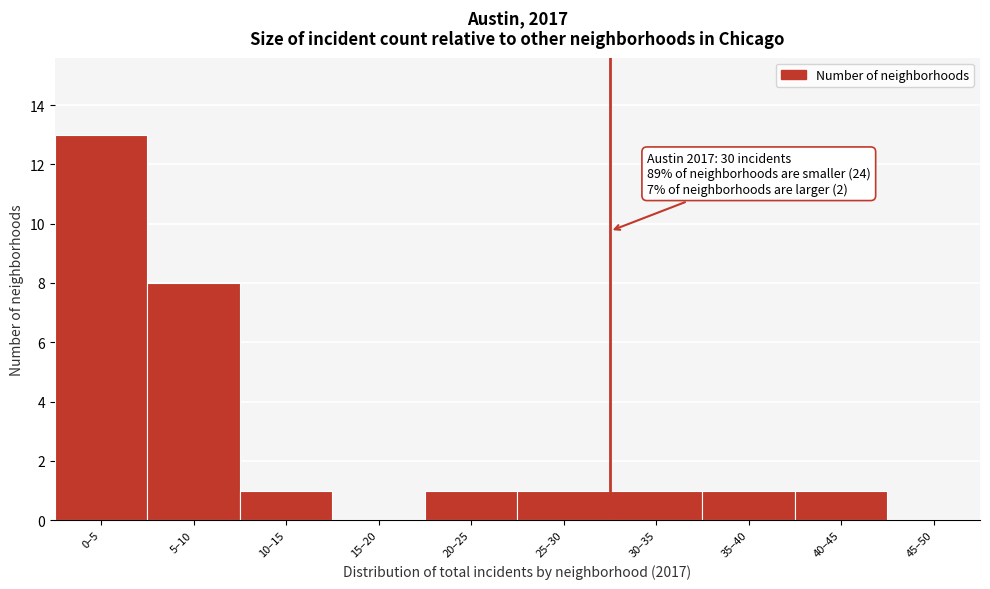

Reading left to right, what are all the values shown in this chart?

0–5=13	5–10=8	10–15=1	15–20=0	20–25=1	25–30=1	30–35=1	35–40=1	40–45=1	45–50=0